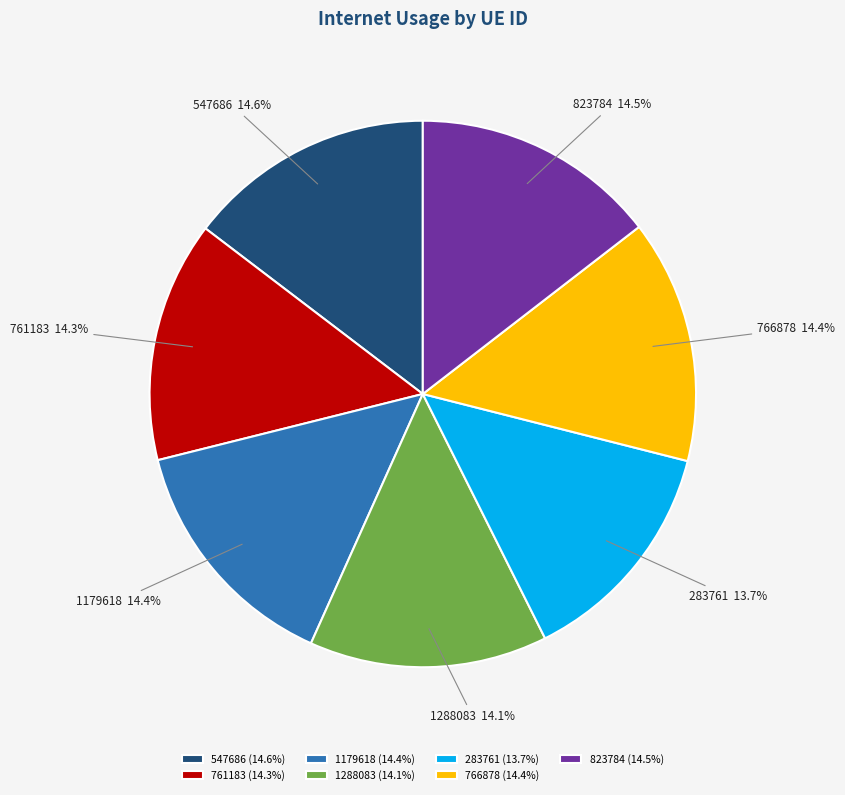

To the nearest percent, what is the combined percentage of 283761 and 1179618?

28%